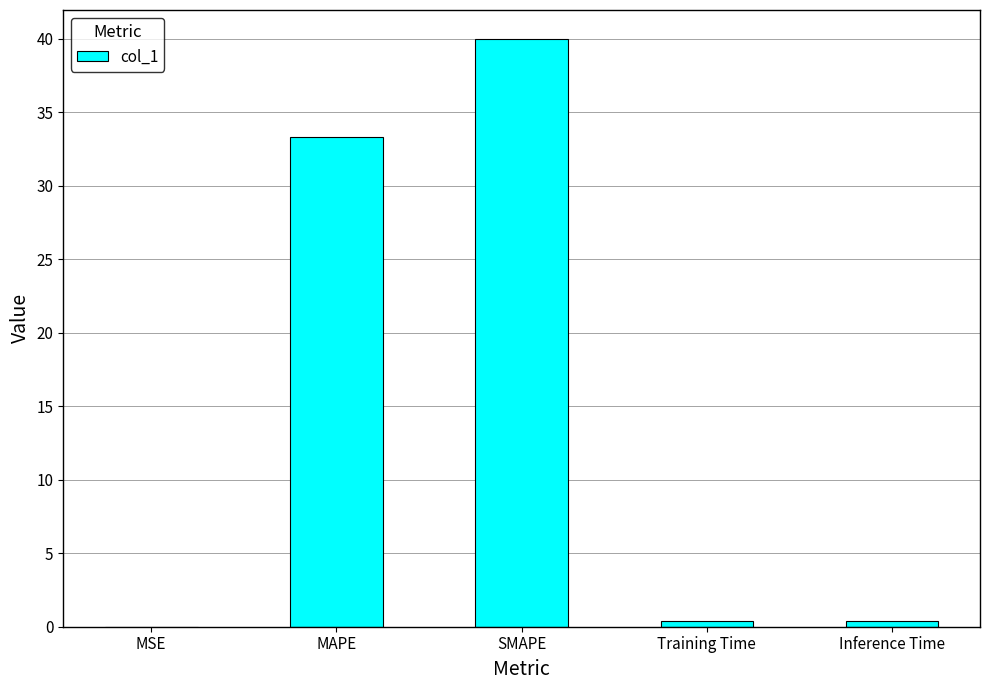

Between MAPE and SMAPE, which is larger?

SMAPE